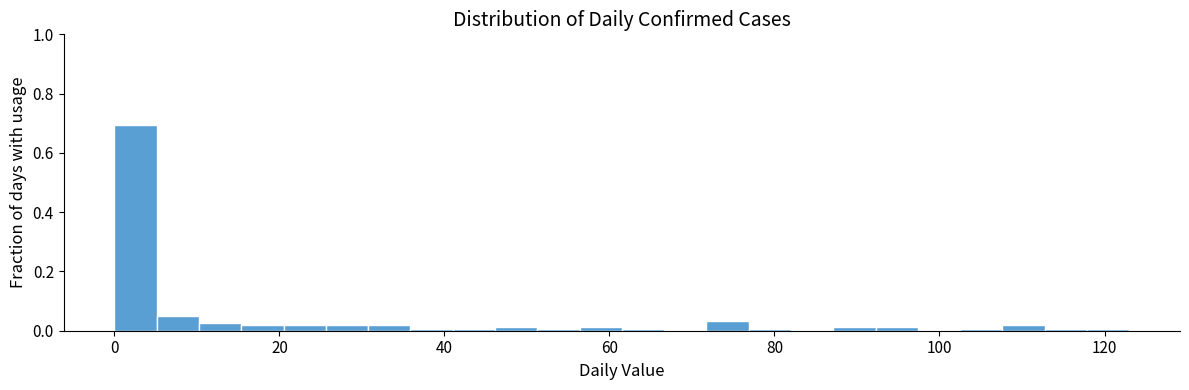

Read against the x-axis, roughly where is the centre of the tallest bar?

2